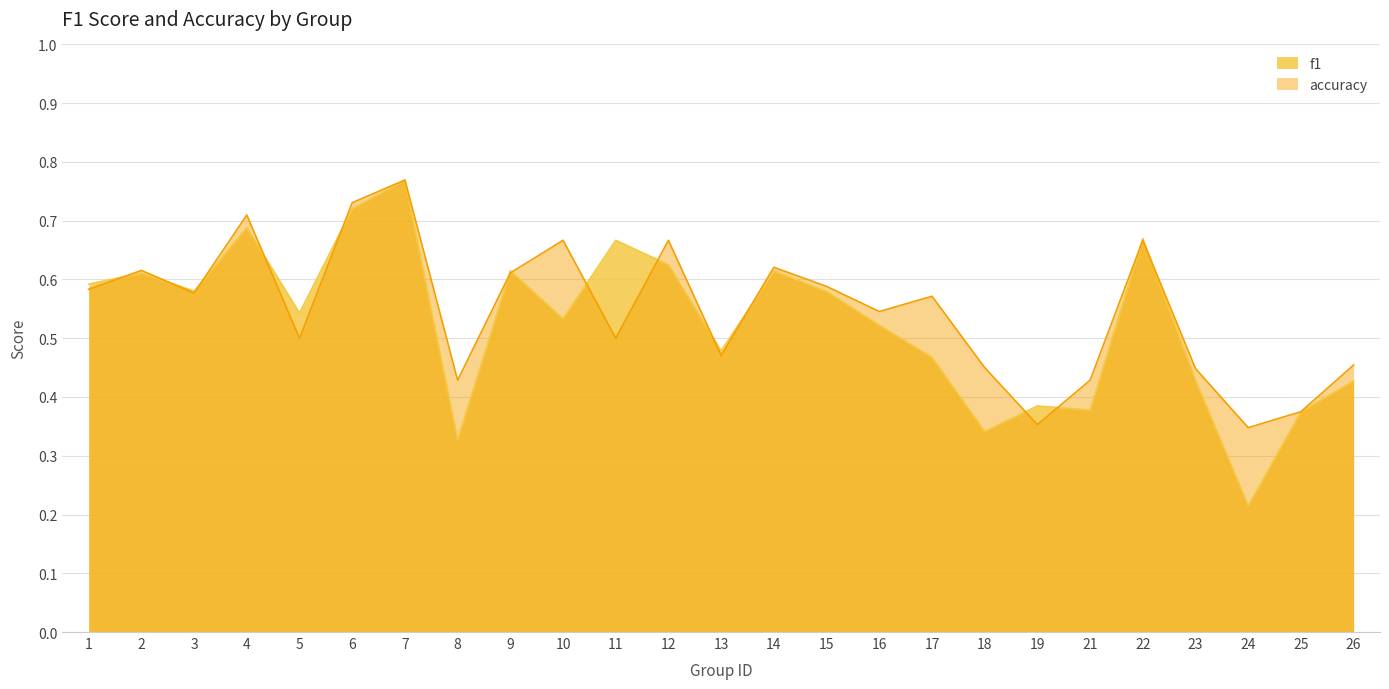

How many interior local peaks does the accuracy series have?

8